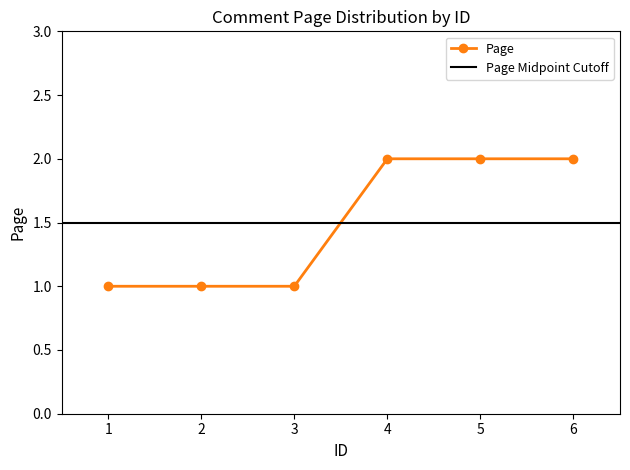

Reading left to right, list all the values displayed in this chart.

1	1	1	2	2	2